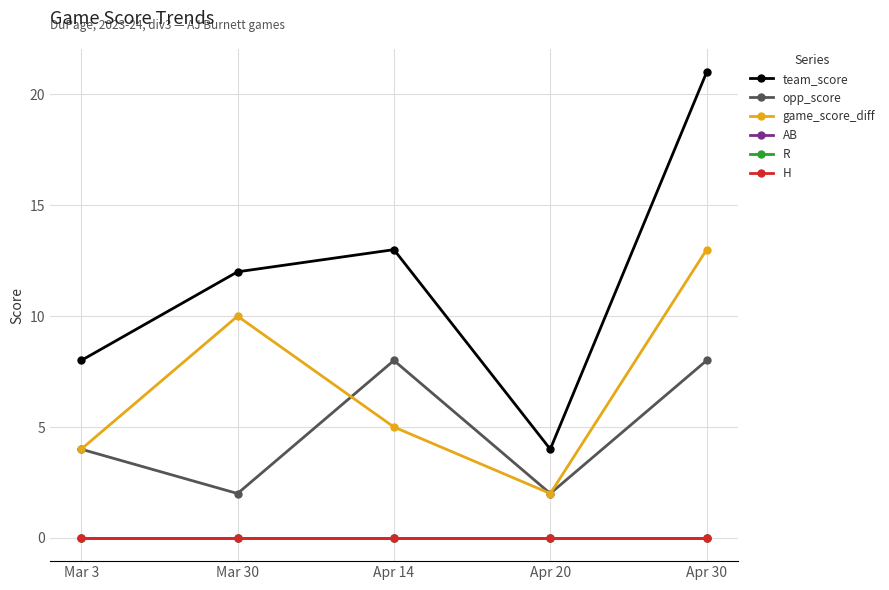

Reading left to right, transcribe all the data shown in this chart.

team_score: 8	12	13	4	21
opp_score: 4	2	8	2	8
game_score_diff: 4	10	5	2	13
AB: 0	0	0	0	0
R: 0	0	0	0	0
H: 0	0	0	0	0